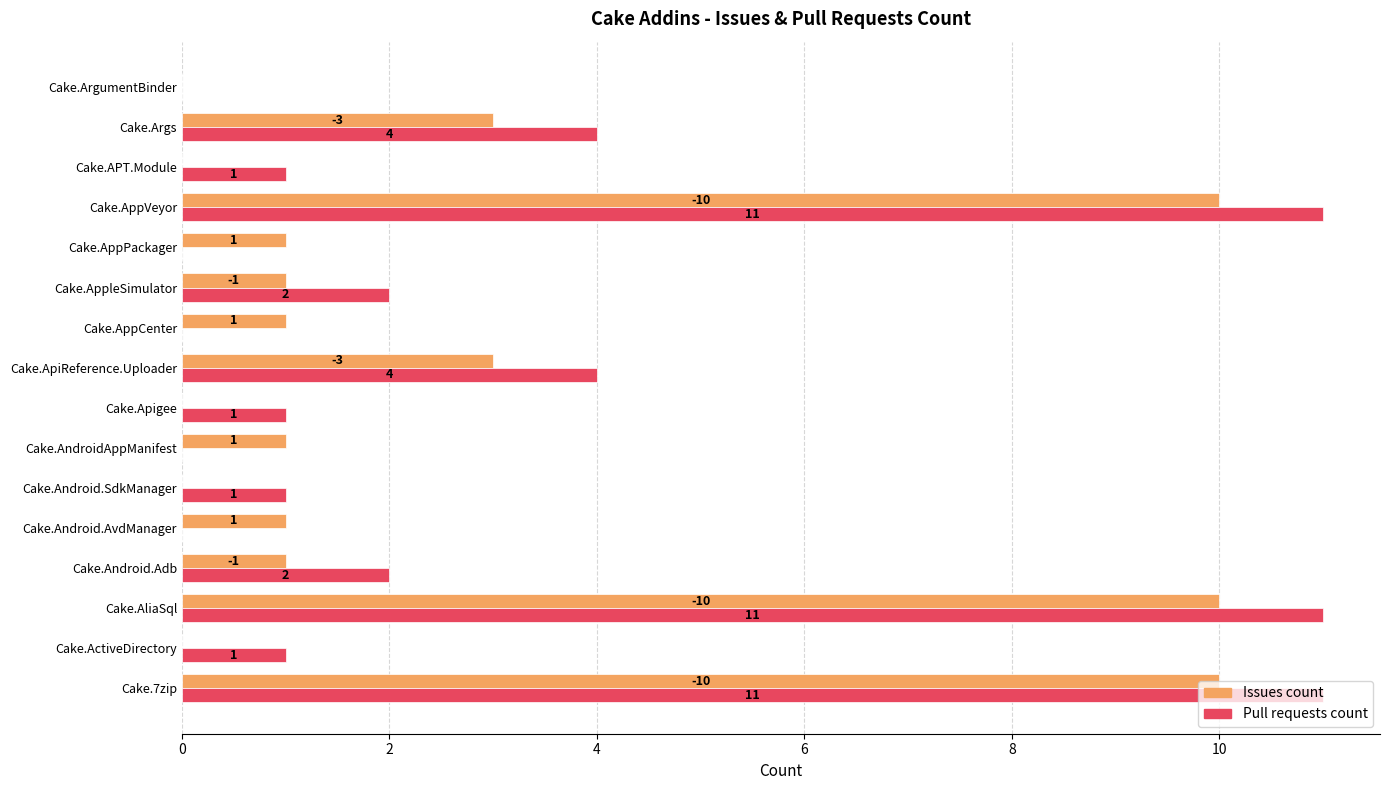

Is the value of Issues count at Cake.Apigee greater than the value of Pull requests count at Cake.ActiveDirectory?

No